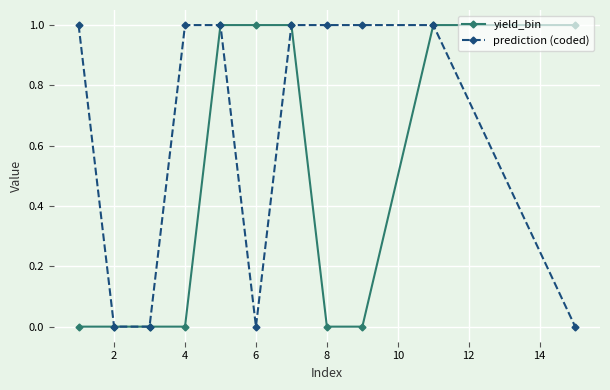

Which series has the largest total across all categories?

prediction (coded)